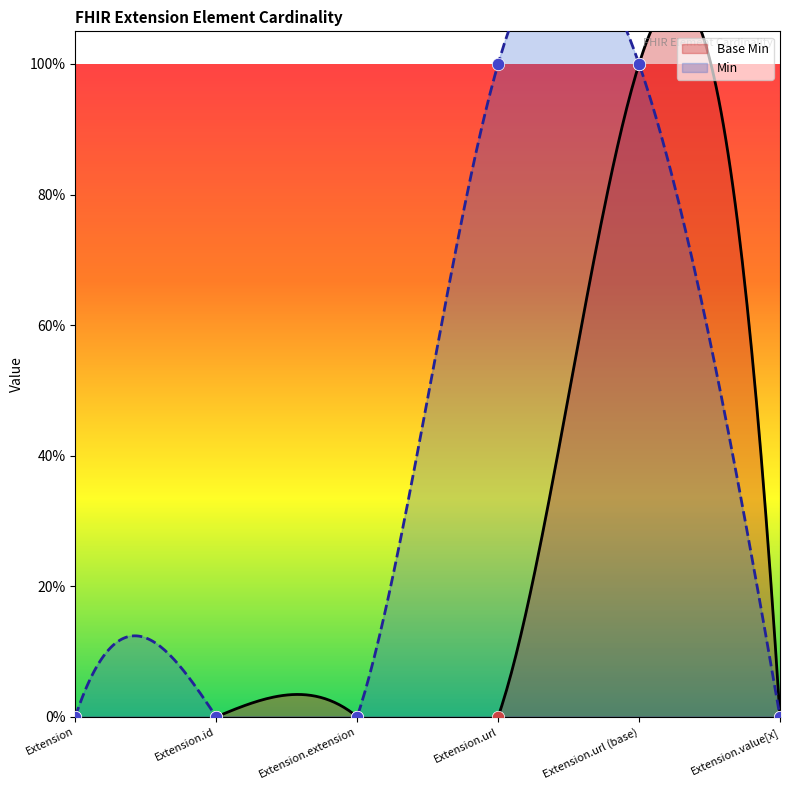

What is the change in value from Extension.id to Extension.url (base)?

+1